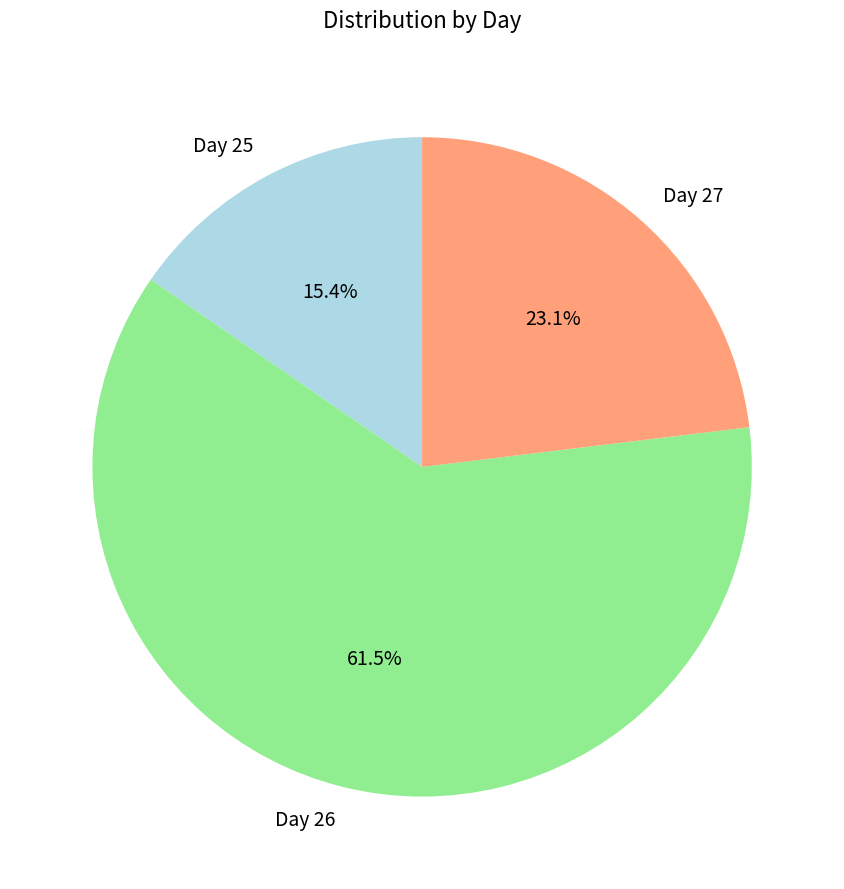

Which has a higher value, Day 27 or Day 25?

Day 27